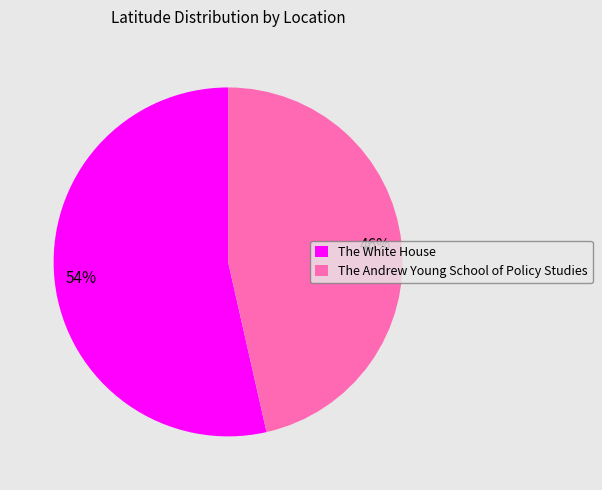

Does any single category account for the majority?

Yes